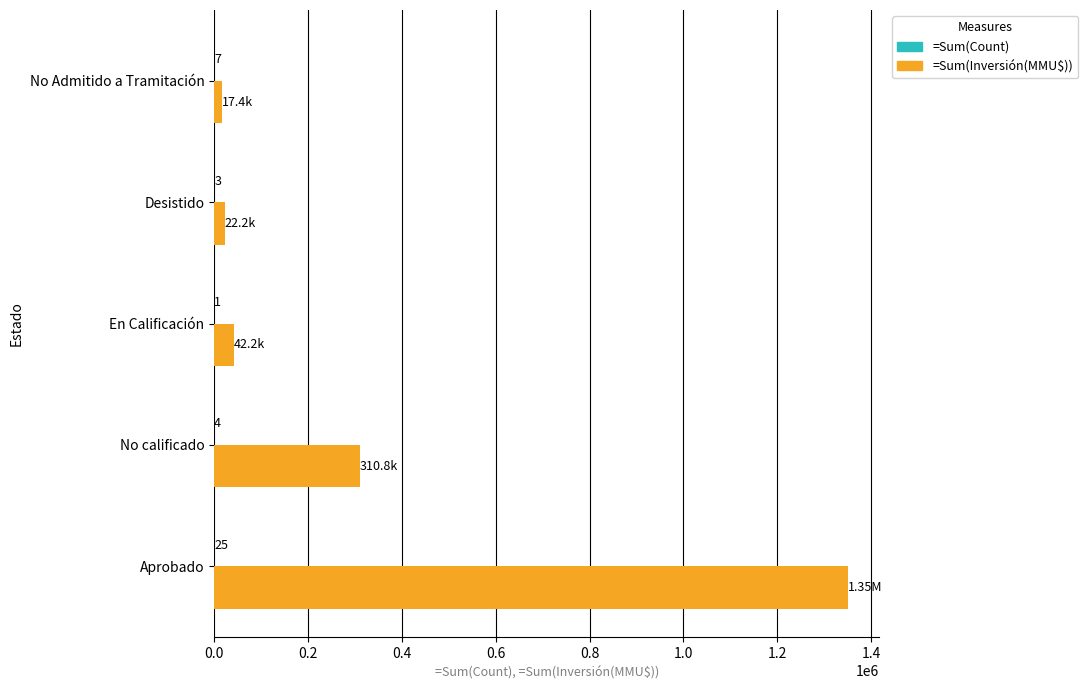

At which label is =Sum(Inversión(MMU$)) closest to 683867?

No calificado